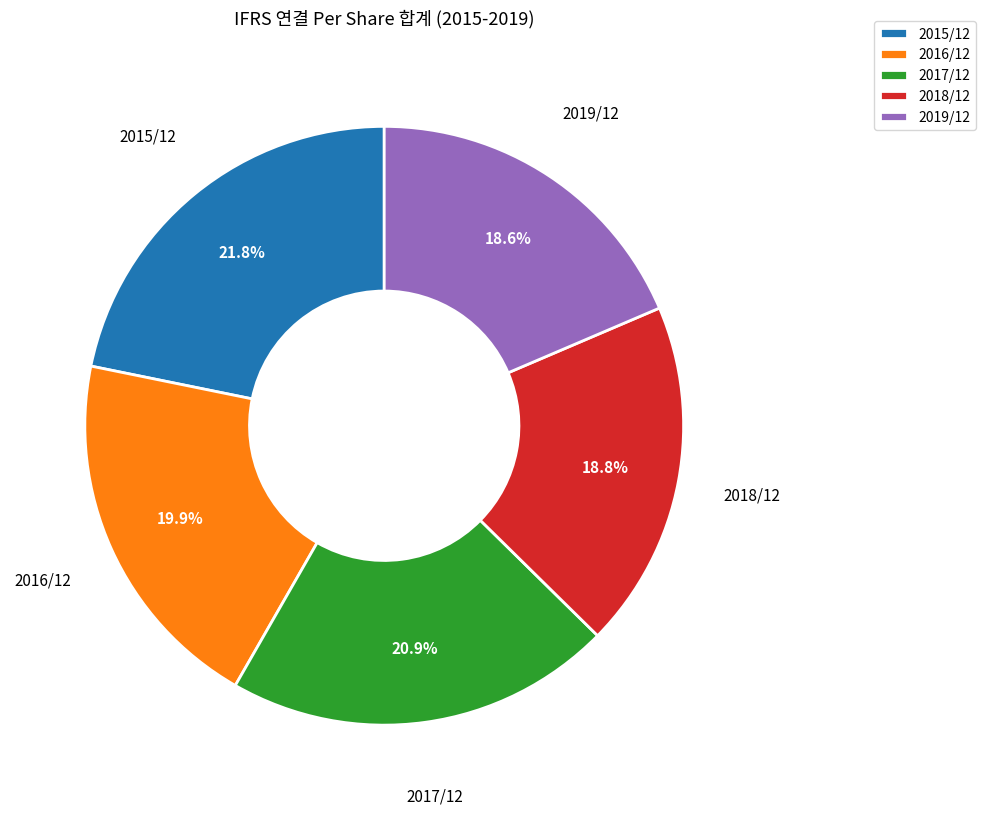

To the nearest percent, what percentage of the pie is 2017/12?

21%